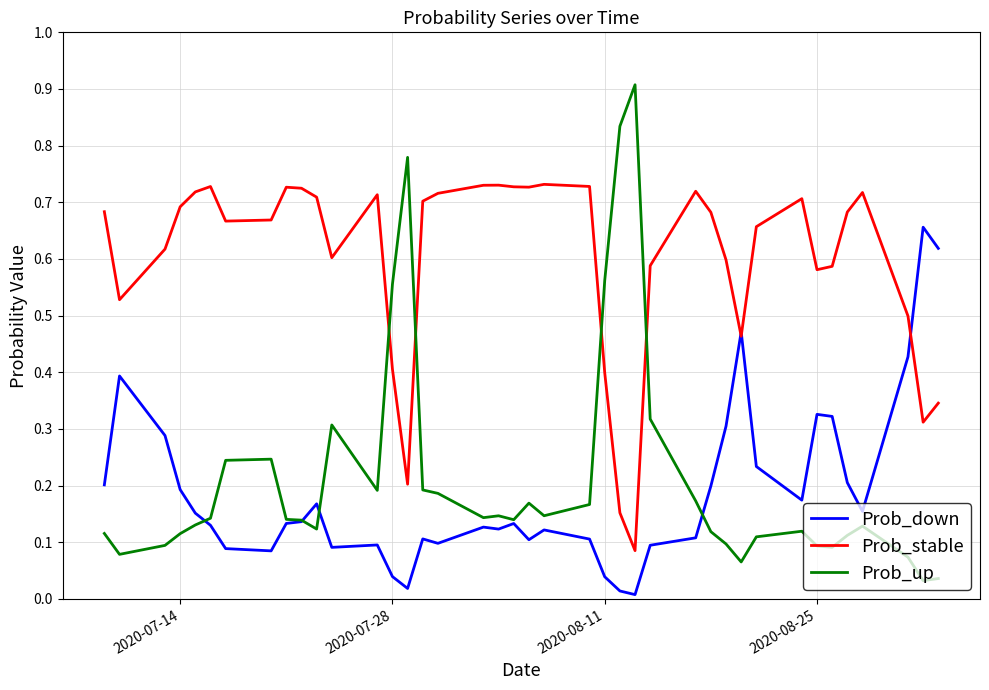

Which series has the widest spread of values?

Prob_up